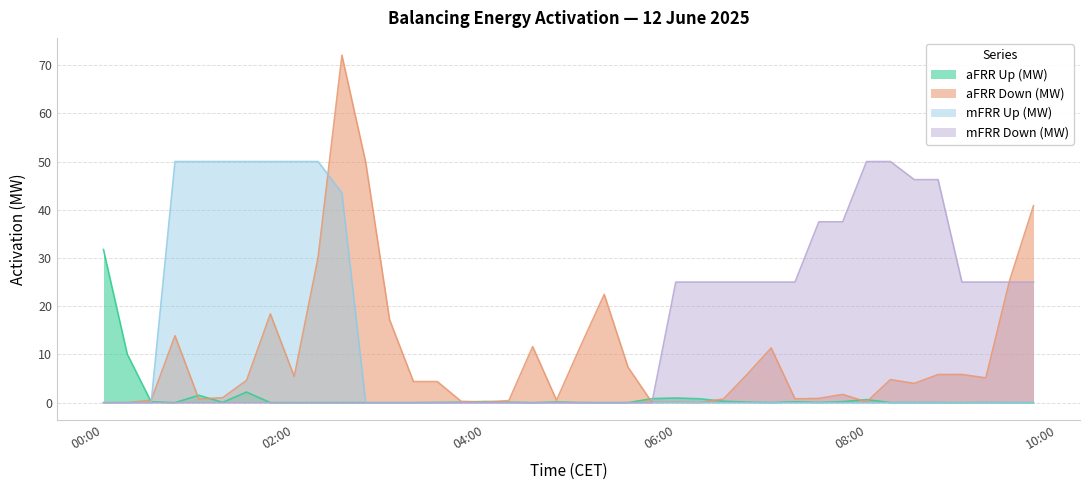

What is the difference between the second highest and minimum values in the mFRR Up (MW) series?

50.0